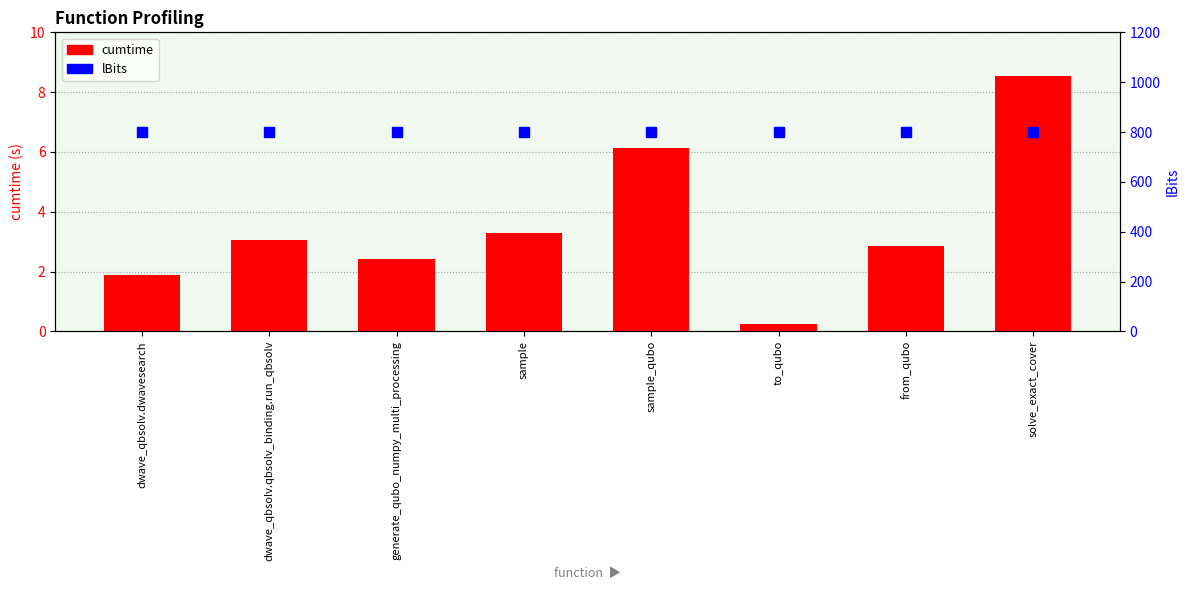

What is the maximum value for cumtime?

8.5